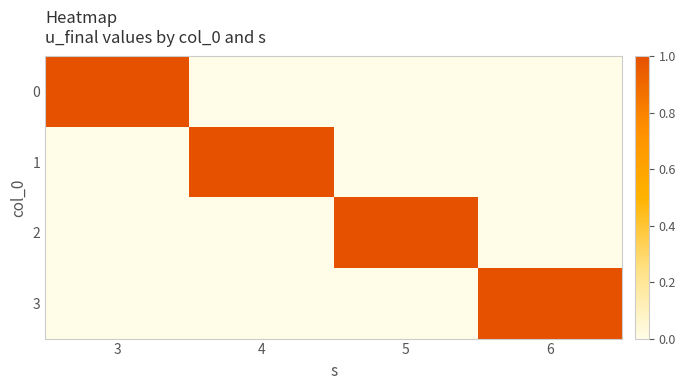

Reading right to left, list all the values displayed in this chart.

0: 6=0	5=0	4=0	3=1
1: 6=0	5=0	4=1	3=0
2: 6=0	5=1	4=0	3=0
3: 6=1	5=0	4=0	3=0